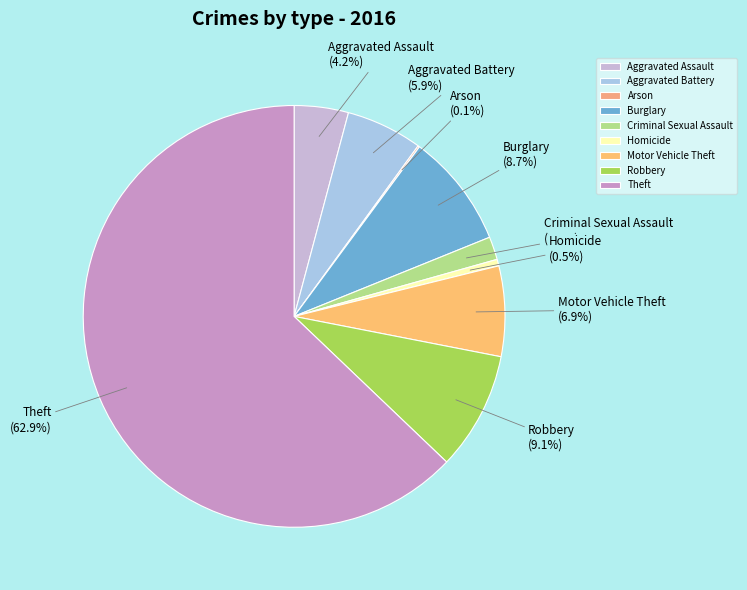

What is the ratio of the value at Theft to the value at Burglary?

7.2